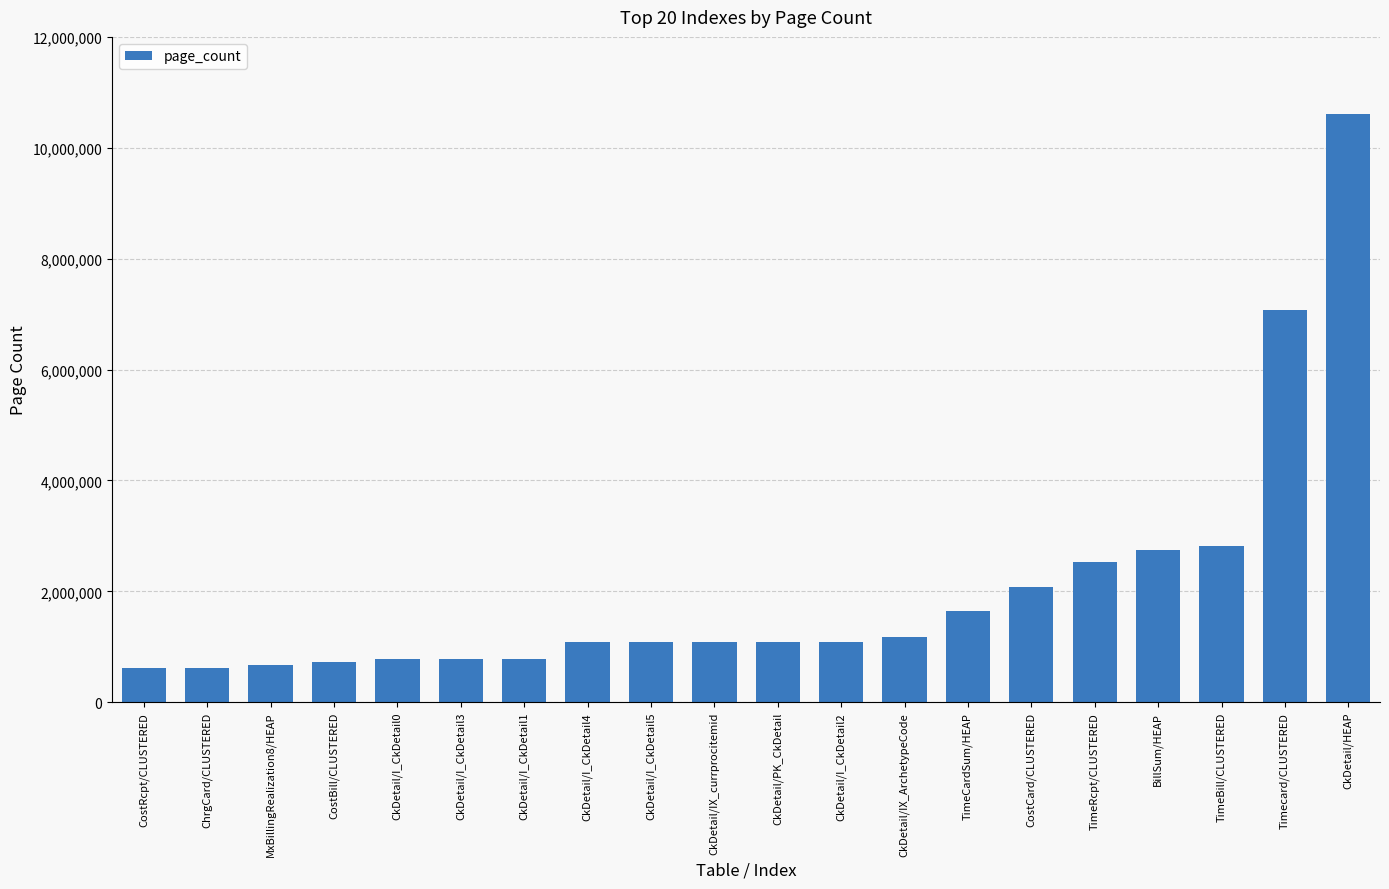

How many series are shown in this chart?

1